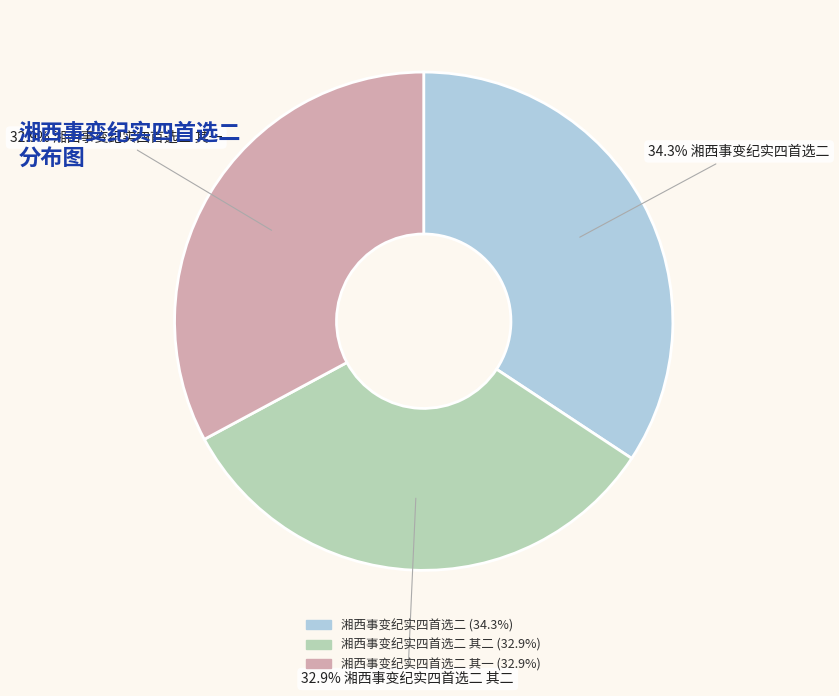

Is there a majority slice in this chart?

No